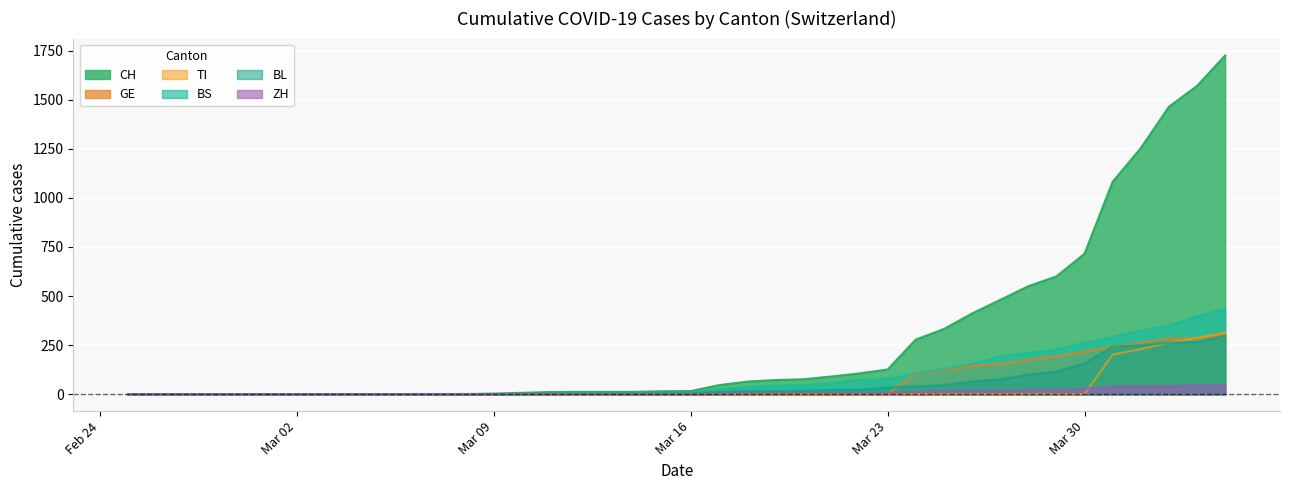

What is the average value of the GE series?

62